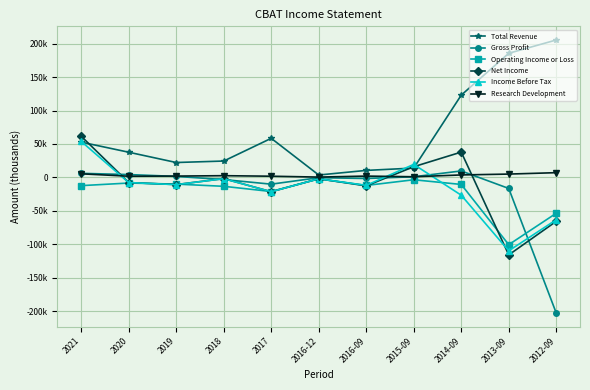

True or false: Total Revenue has more than 2 interior local peaks.

False